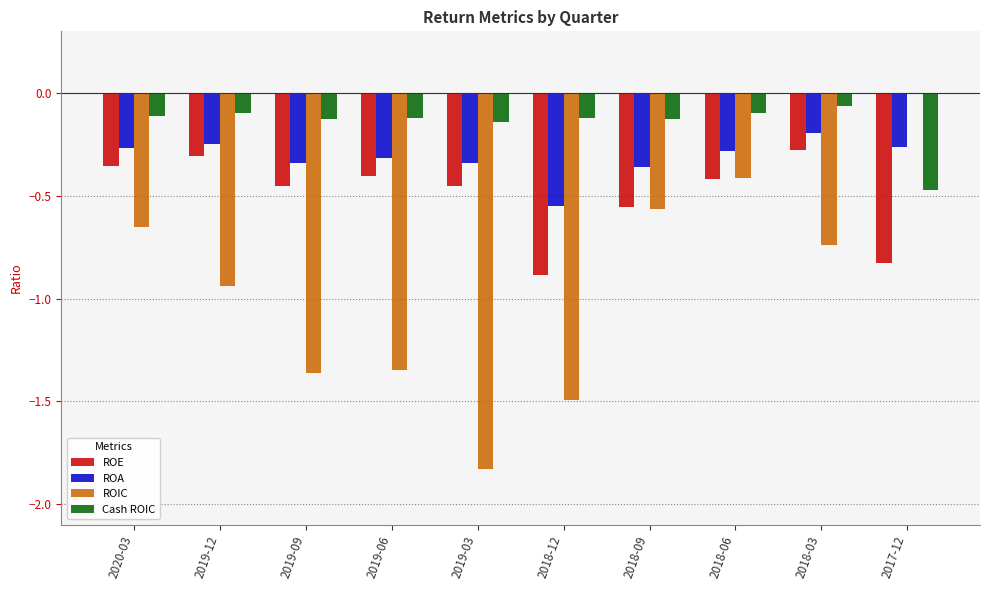

What is the total value across all series at 2017-12?

-1.6